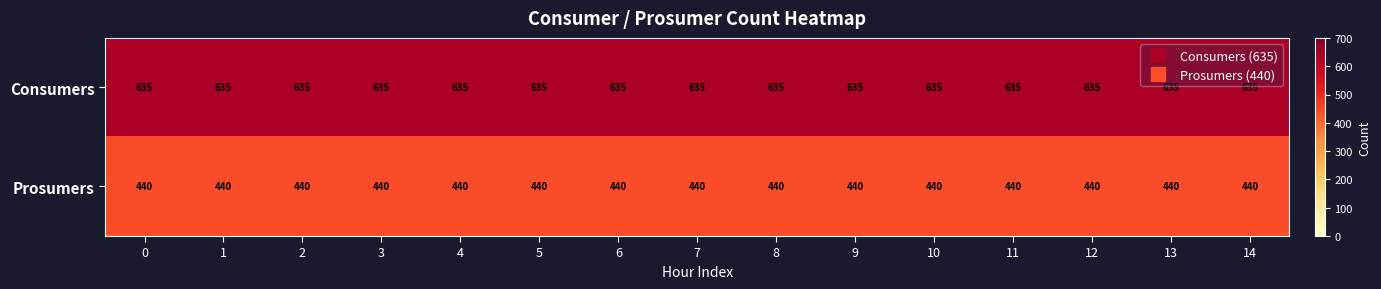

True or false: Consumers has a value of 635 at 5.

True